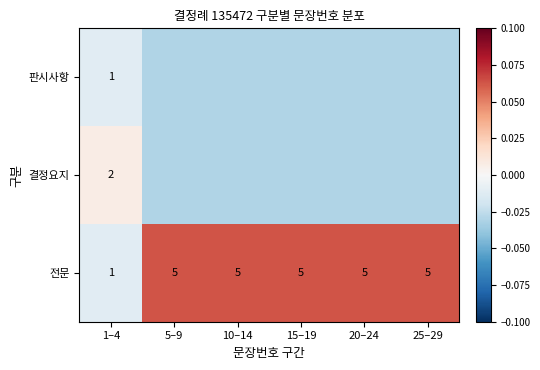

How many series are shown in this chart?

3